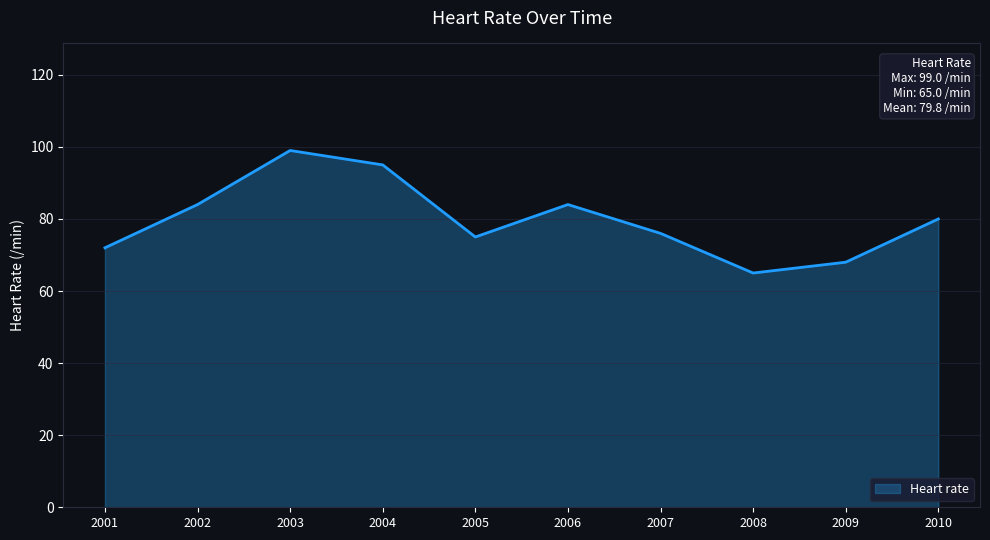

Where is the first local minimum?

2005